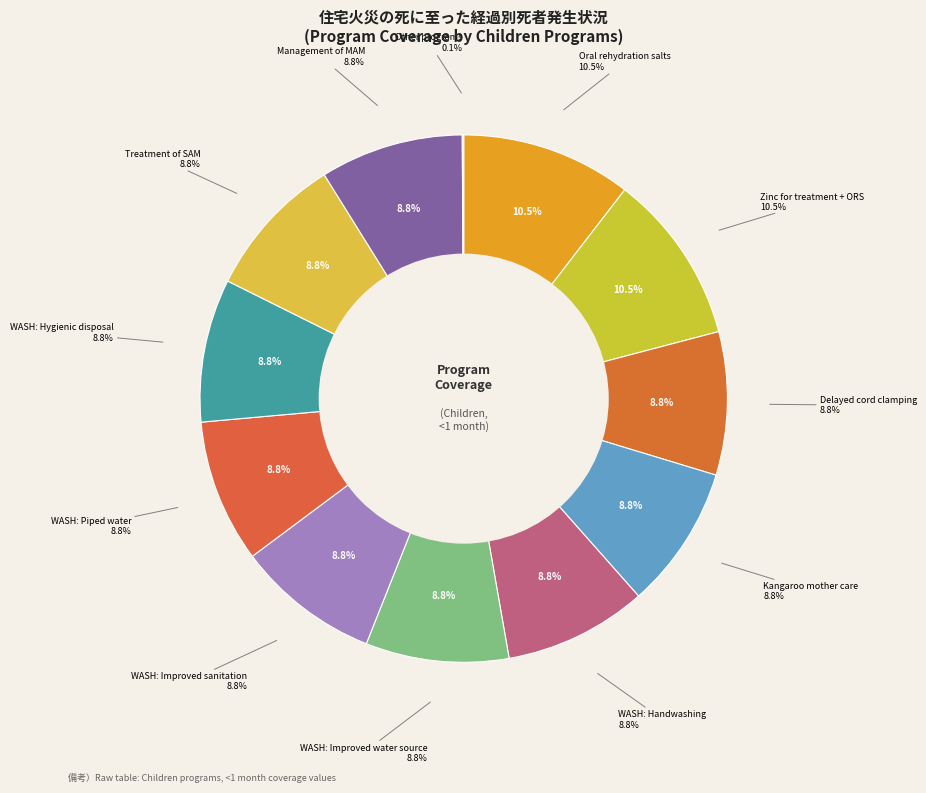

Is there a majority slice in this chart?

Yes